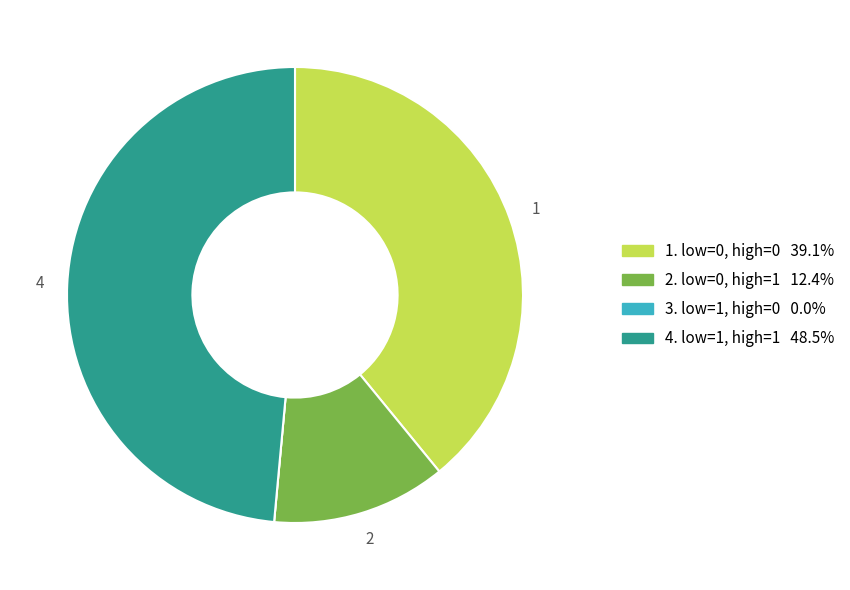

Does any single category account for the majority?

No